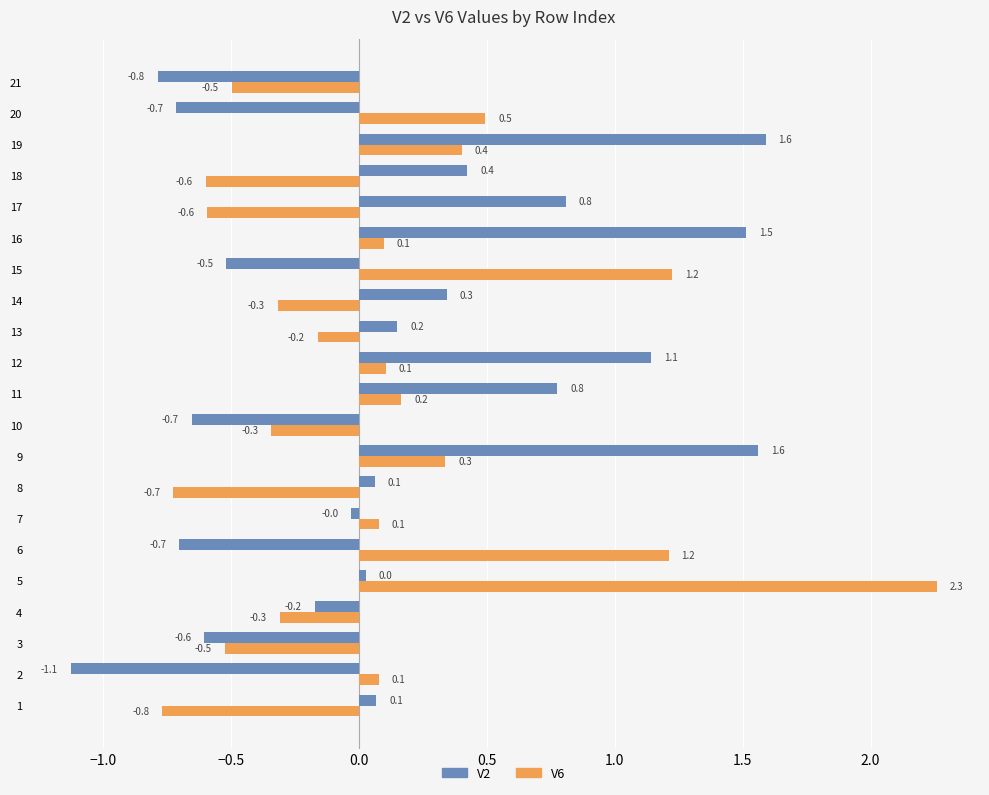

Read the V6 value at 1.

-0.8